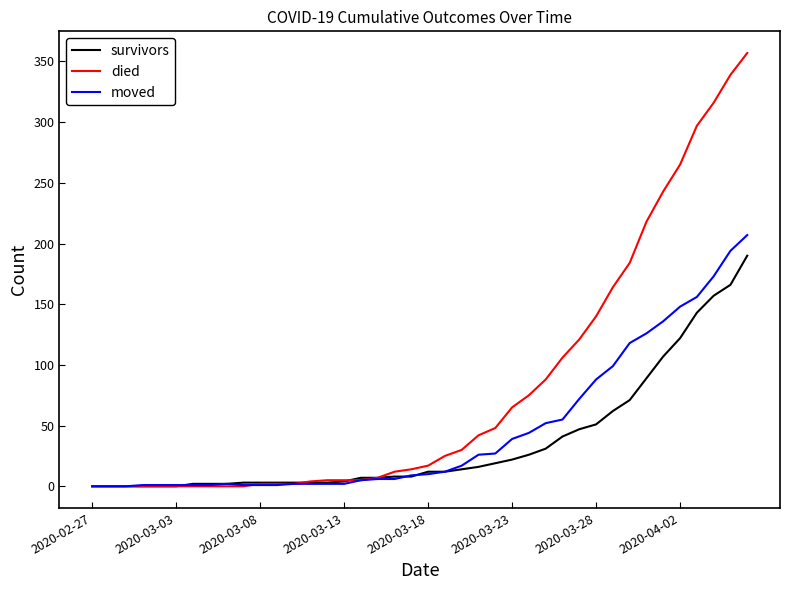

At how many categories does at least one series exceed 22?

19